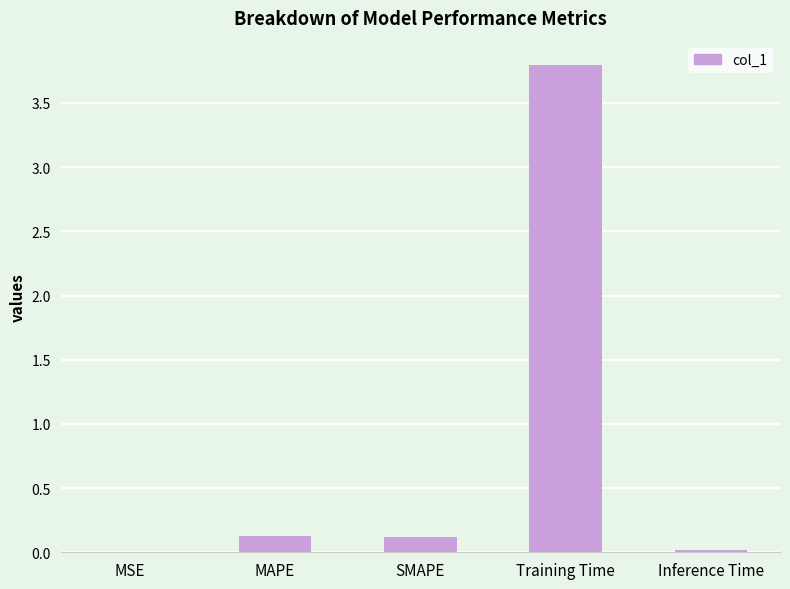

How many data points does each series have?

5